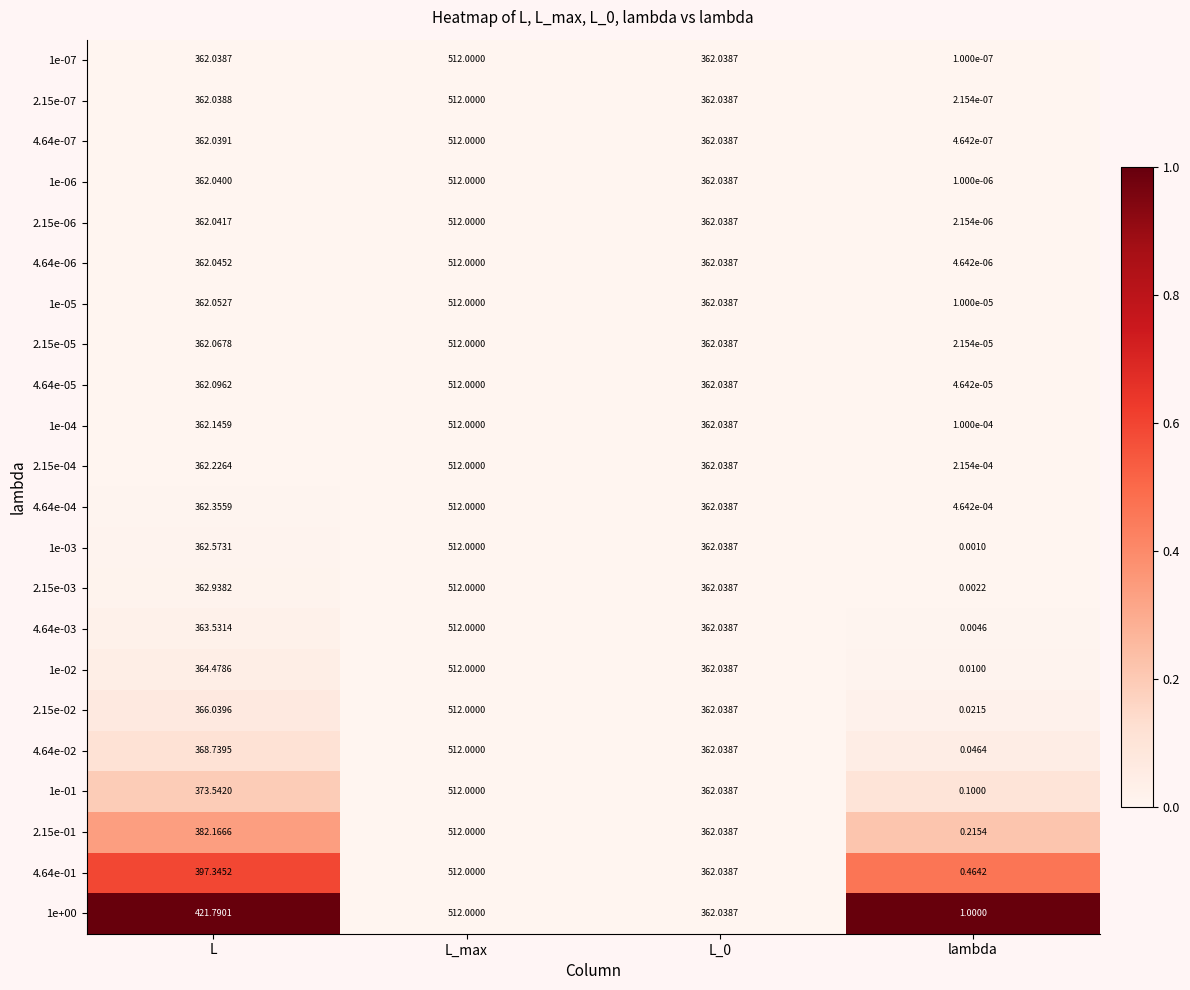

At which category does the chart reach its peak across all series?

L_max